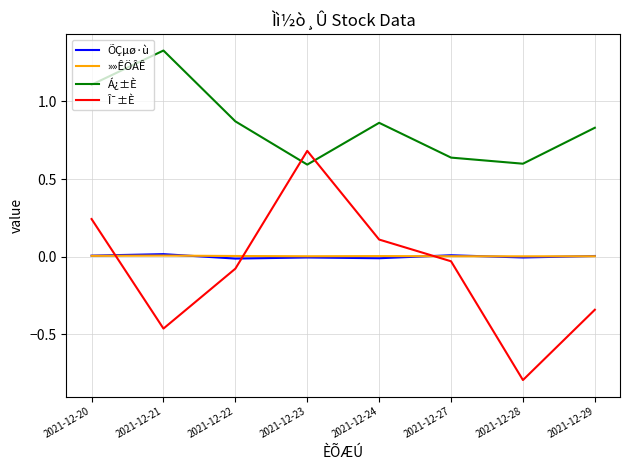

In »»ÊÖÂÊ, how many points are lower than both neighbors (excluding endpoints)?

2